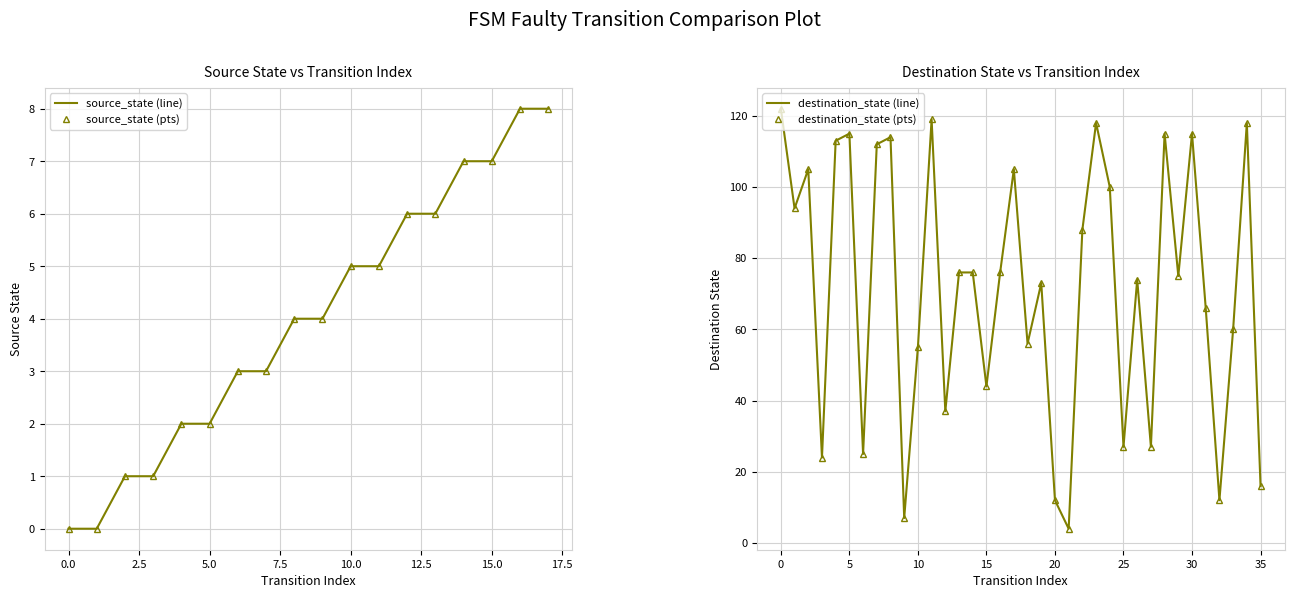

True or false: the data has more than 0 interior local peaks.

False